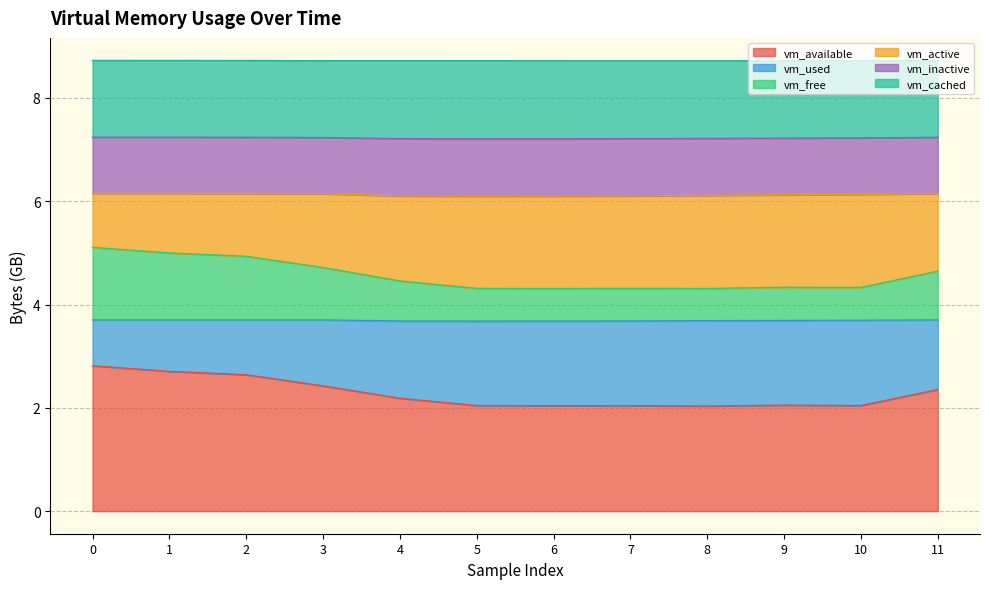

Rank the categories by vm_inactive value from highest to lowest.

1, 2, 0, 11, 3, 10, 9, 8, 7, 4, 6, 5